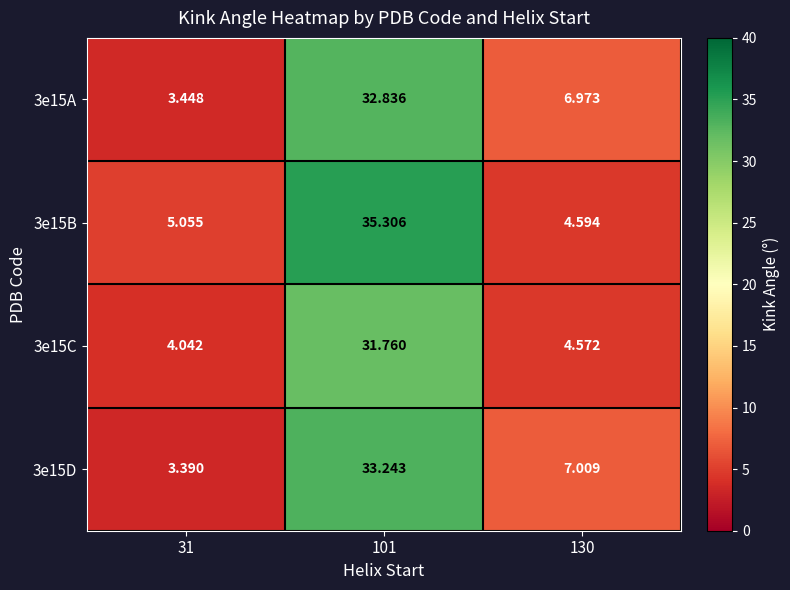

Which series has the widest spread of values?

3e15B